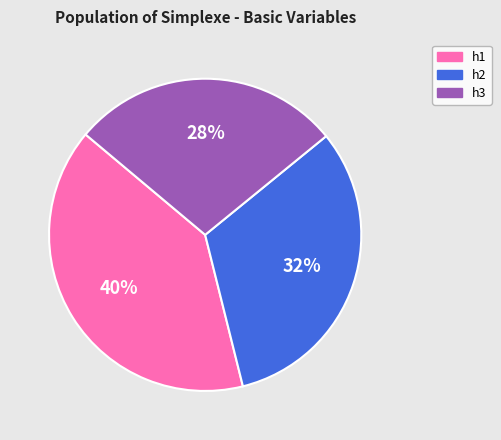

To the nearest percent, what is the difference between the largest and smallest slice percentages?

12%